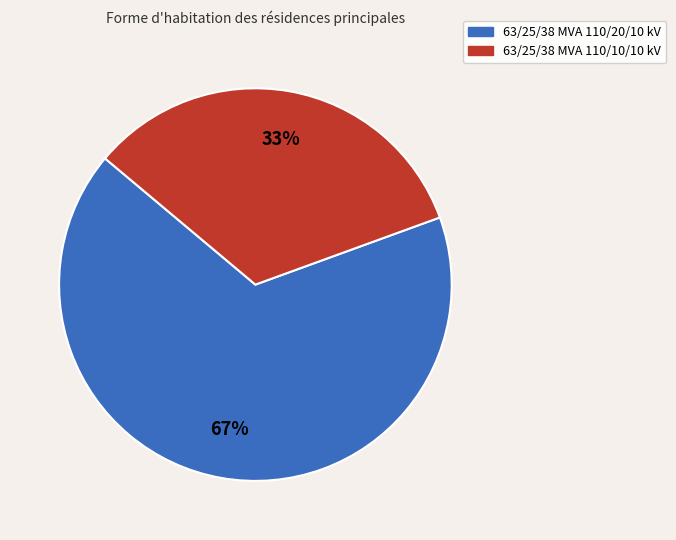

The 63/25/38 MVA 110/10/10 kV slice represents 24% of the pie. True or false?

False